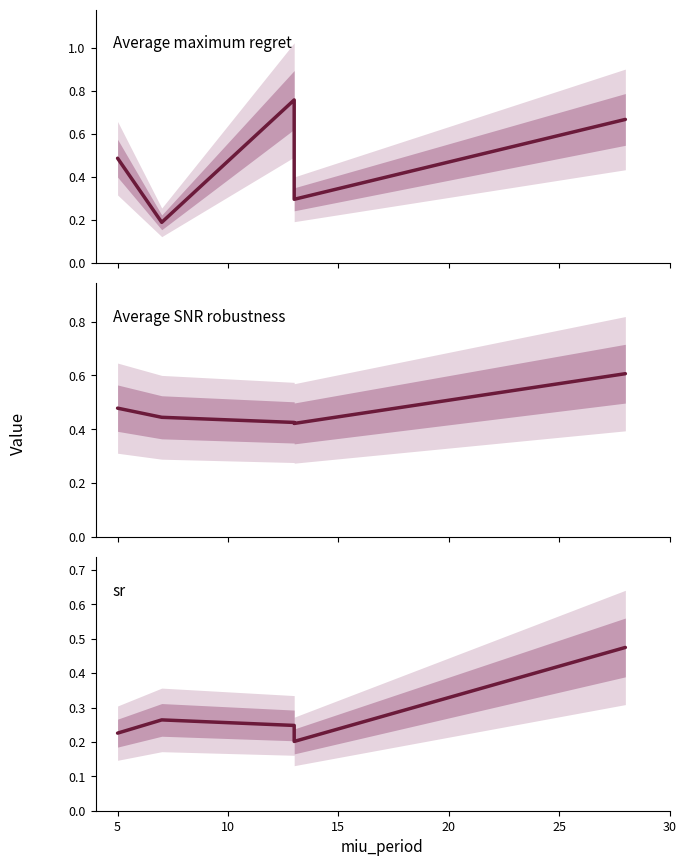

How many lines are shown in the chart?

3